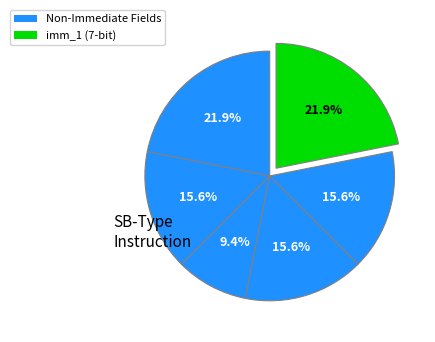

How many slices are in this pie chart?

6